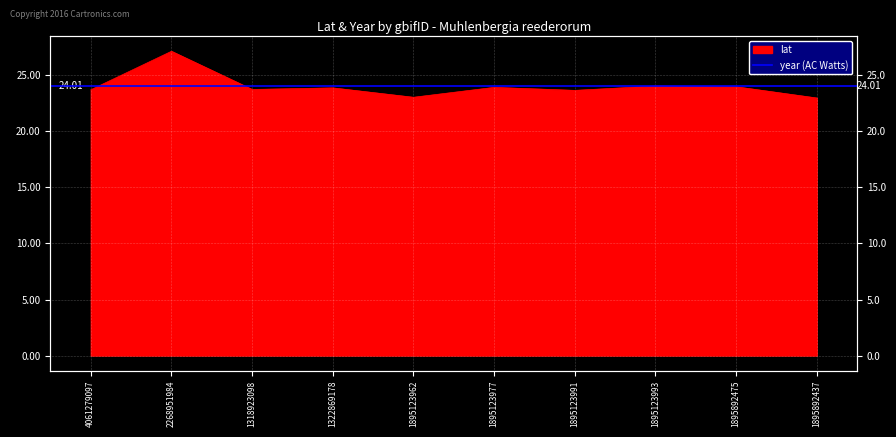

At which category does the chart reach its peak across all series?

2268951984